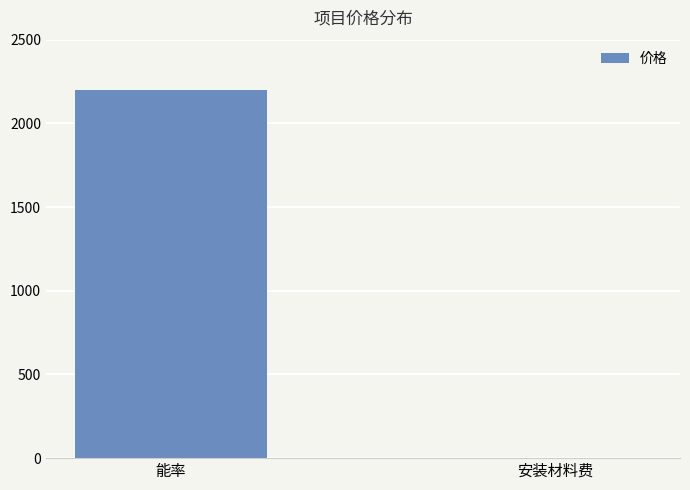

The value at 能率 is 2198. True or false?

True